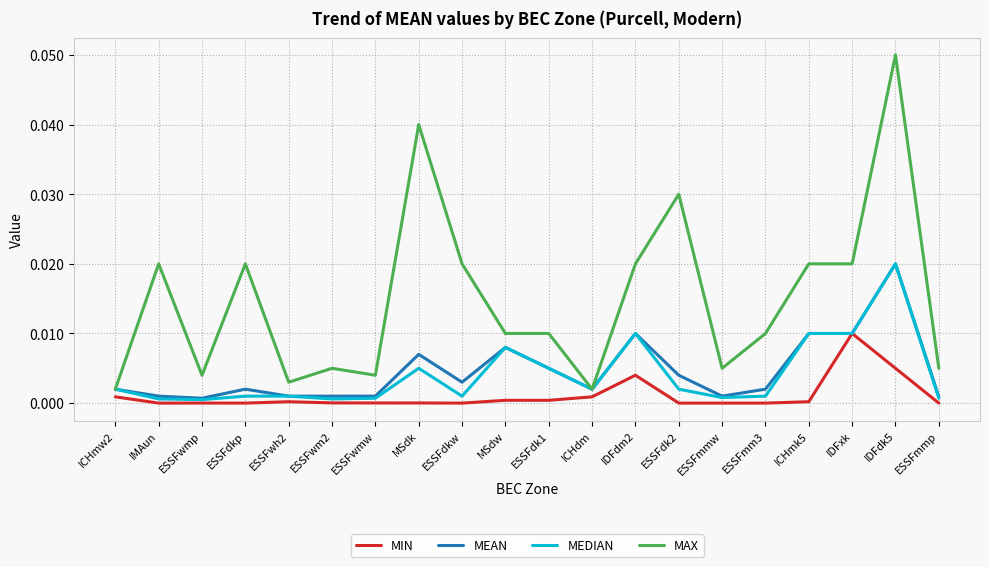

Which category has the highest value in the MAX series?

IDFdk5